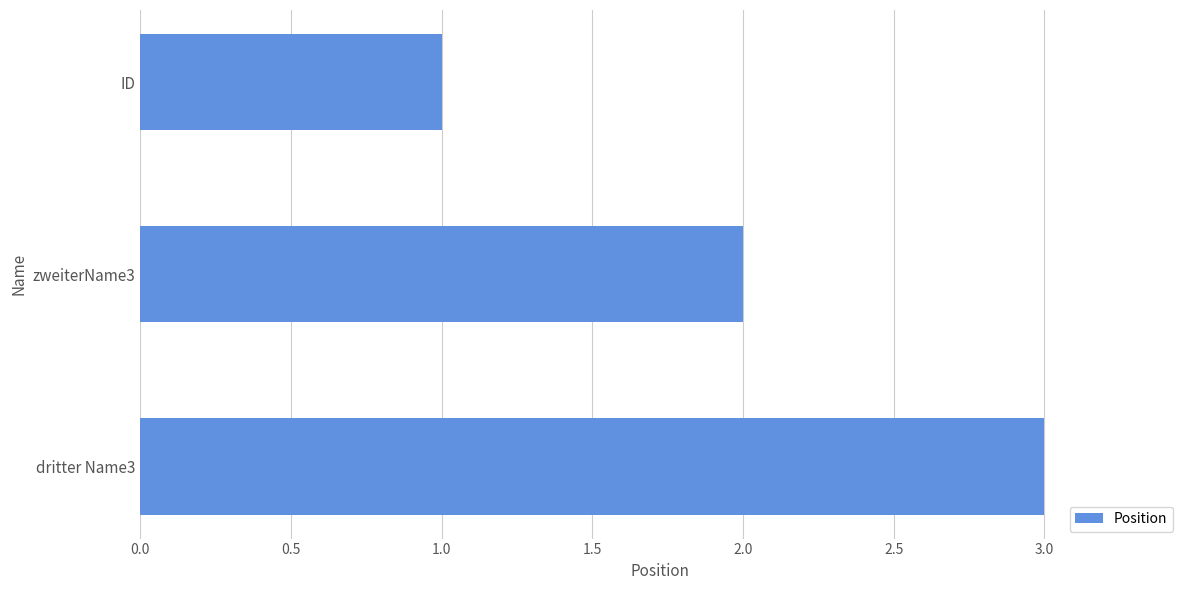

The chart shows a value of 0 at ID. True or false?

False